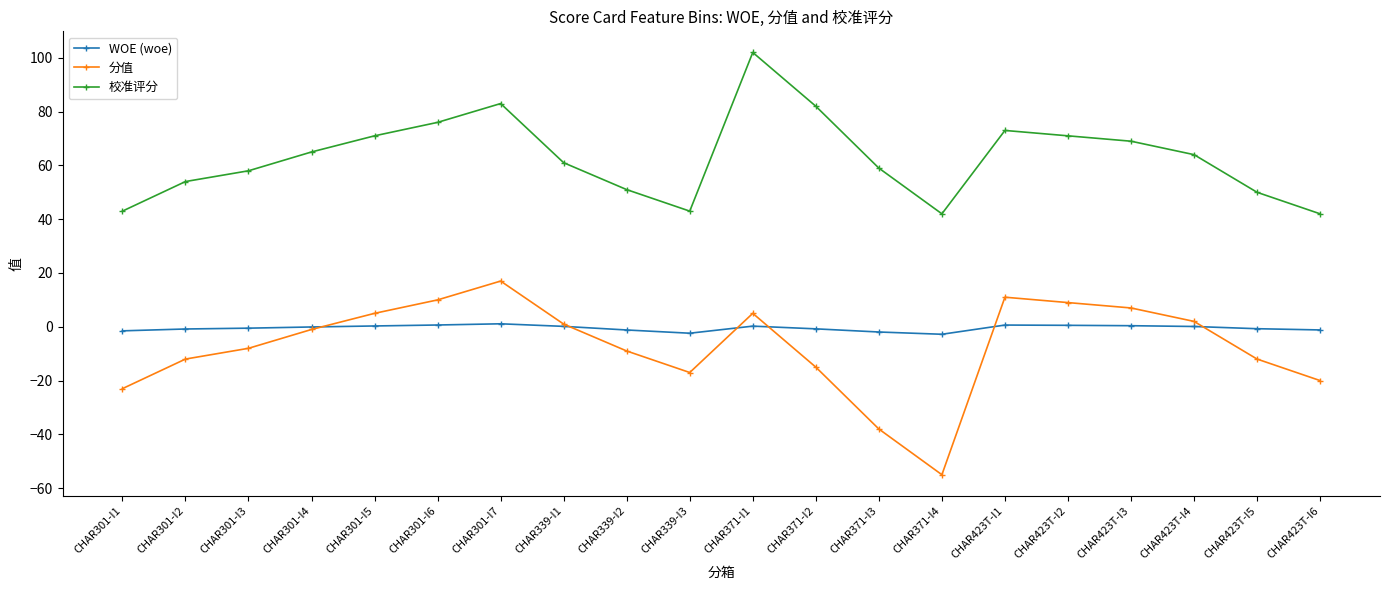

How many values in the 校准评分 series are below 64?

10